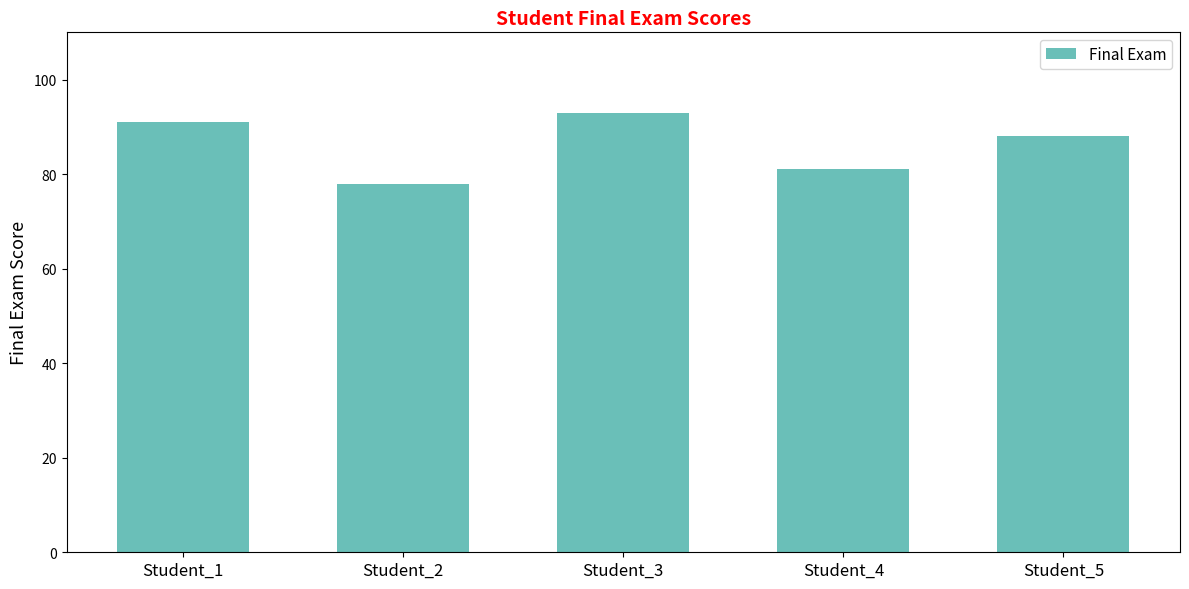

What is the change in value from Student_2 to Student_4?

+3